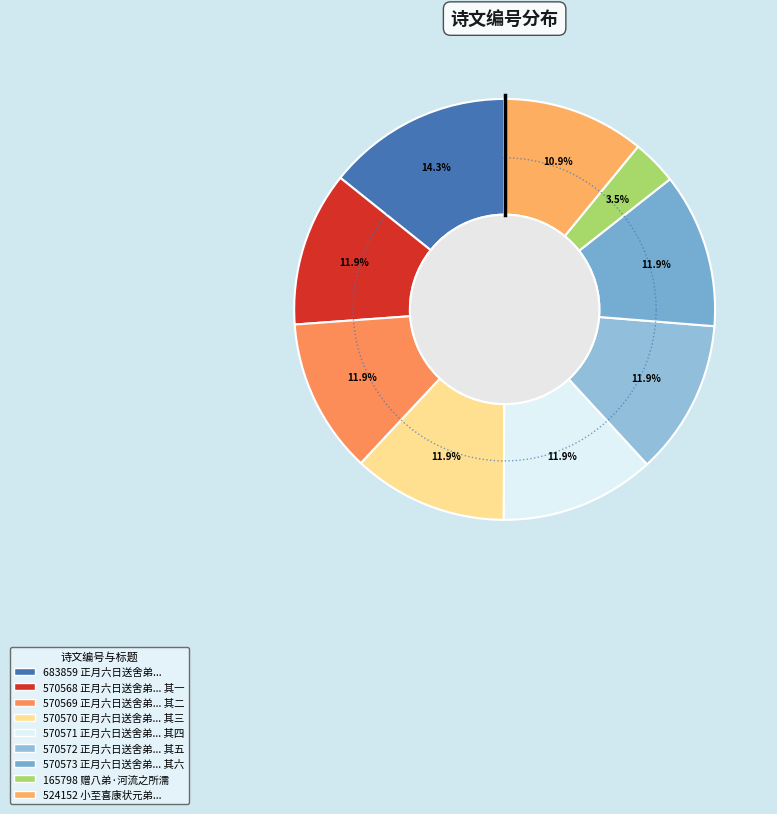

To the nearest percent, what portion does 正月六日送舍弟河口即事偶成 其二 represent?

12%